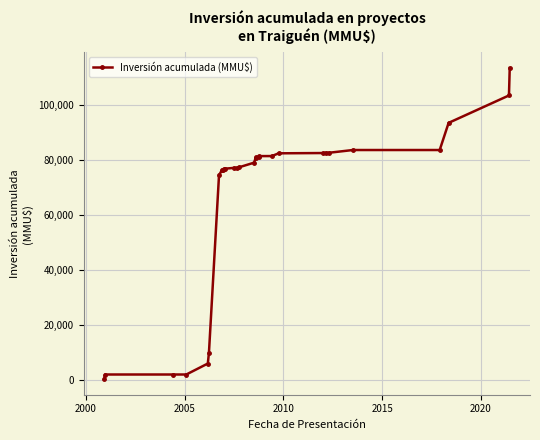

What is the maximum value shown in the chart?

113655